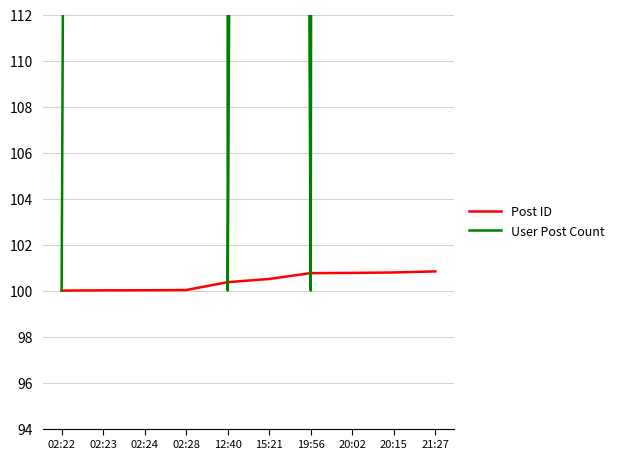

Is this an area chart (filled region under the line)?

No